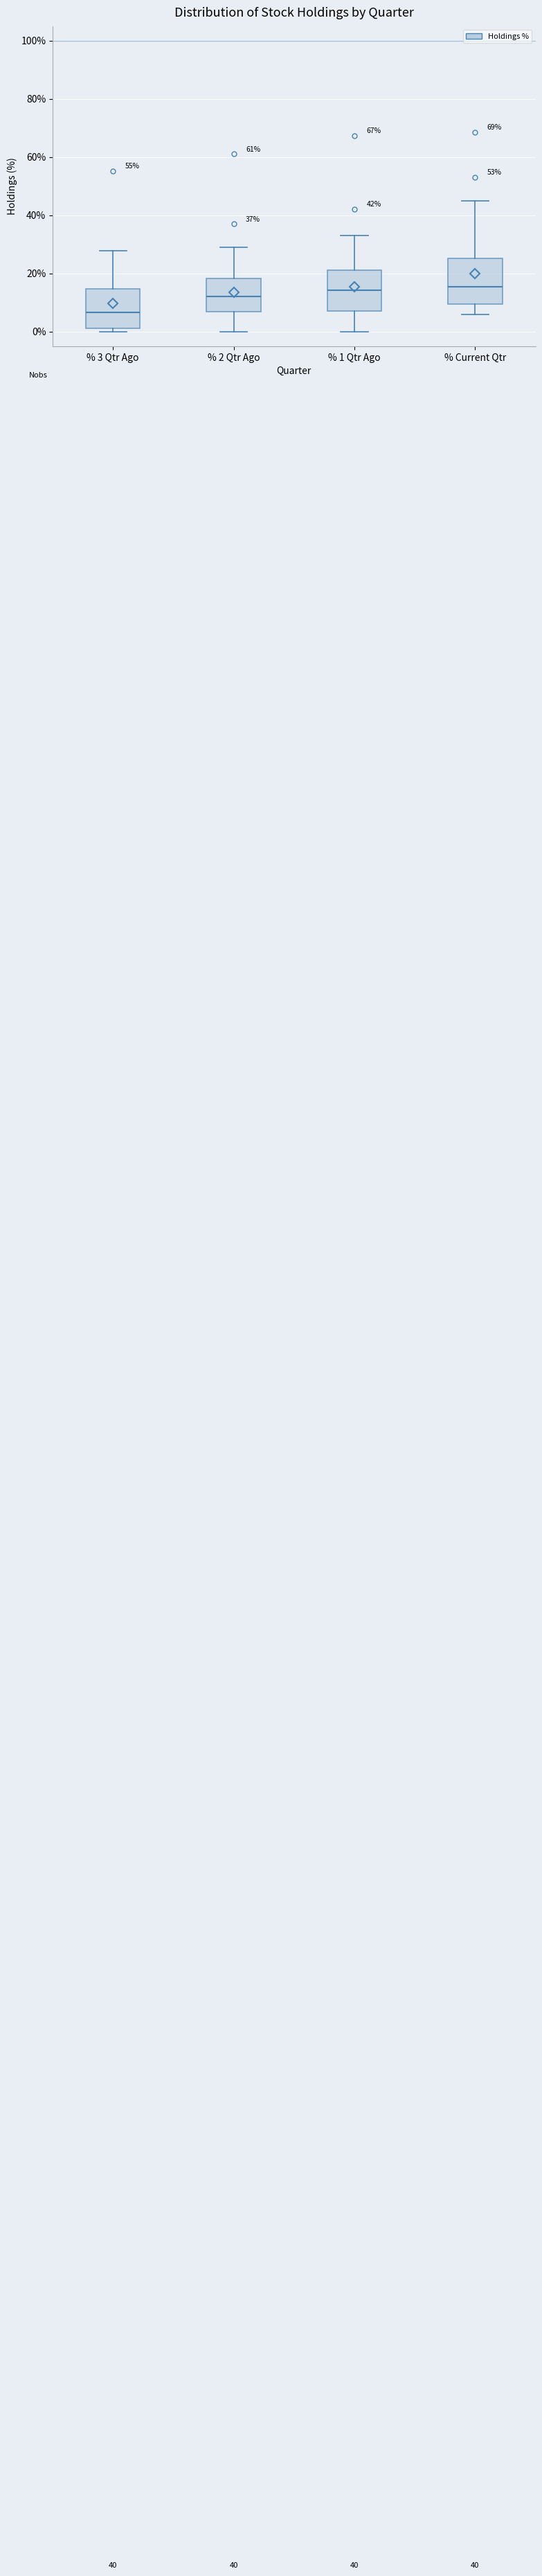

Which box has the lowest median line?

% 3 Qtr Ago